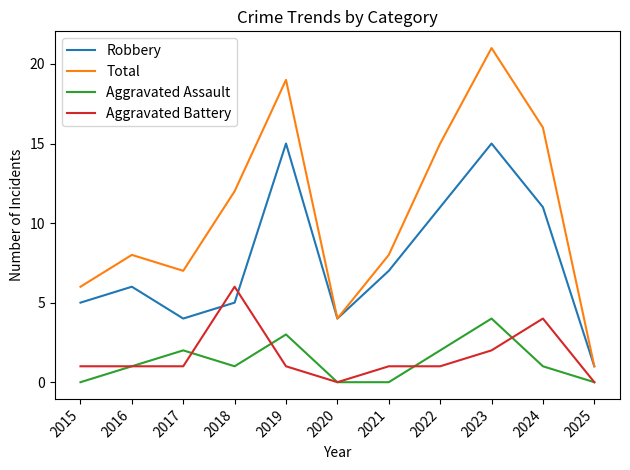

Which series has the largest range (max minus min)?

Total